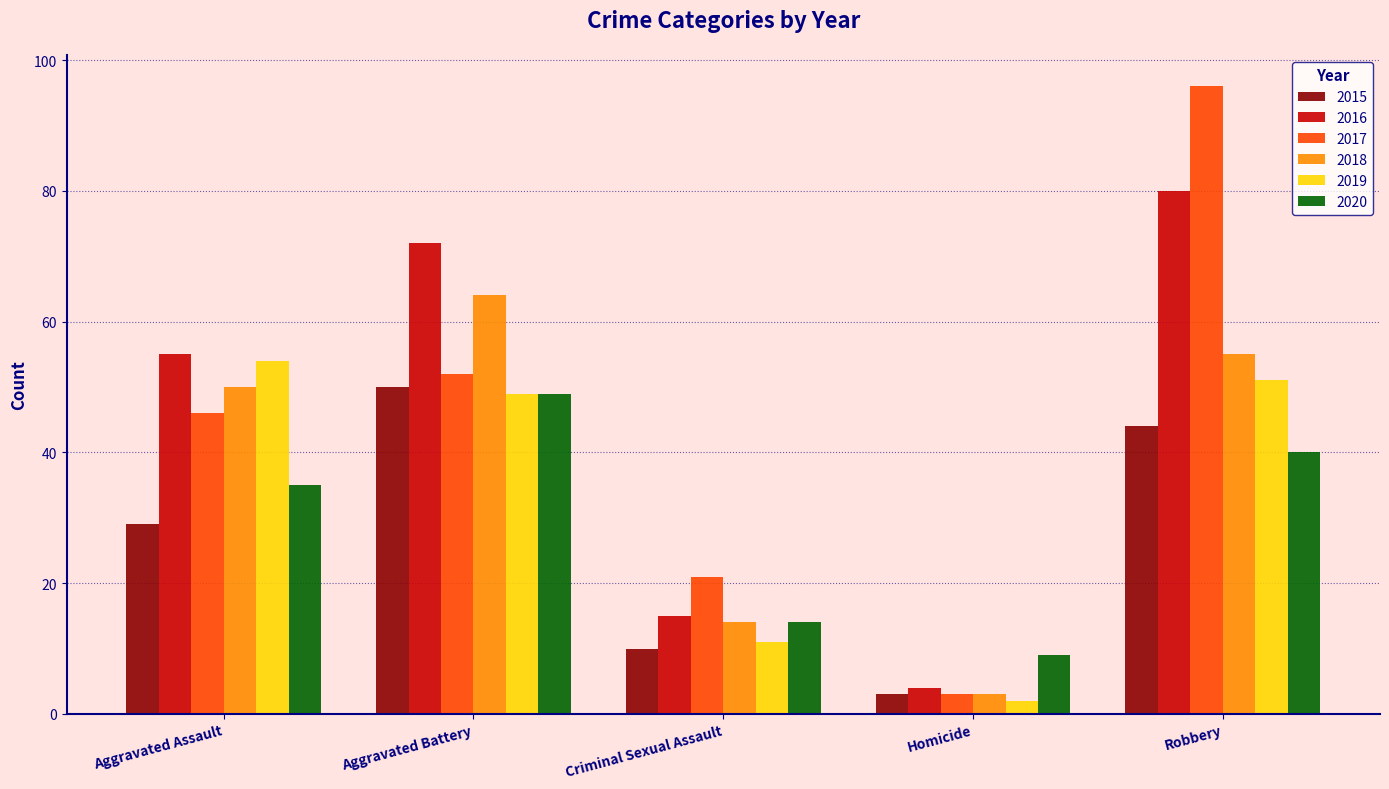

At how many categories does at least one series exceed 78?

1